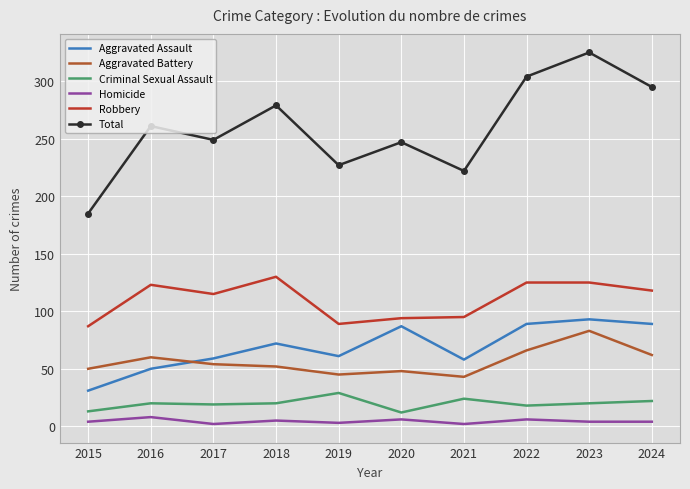

What is the average value of the Homicide series?

4